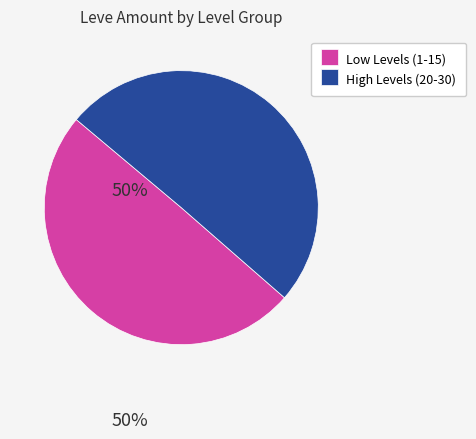

Does any single category account for the majority?

Yes